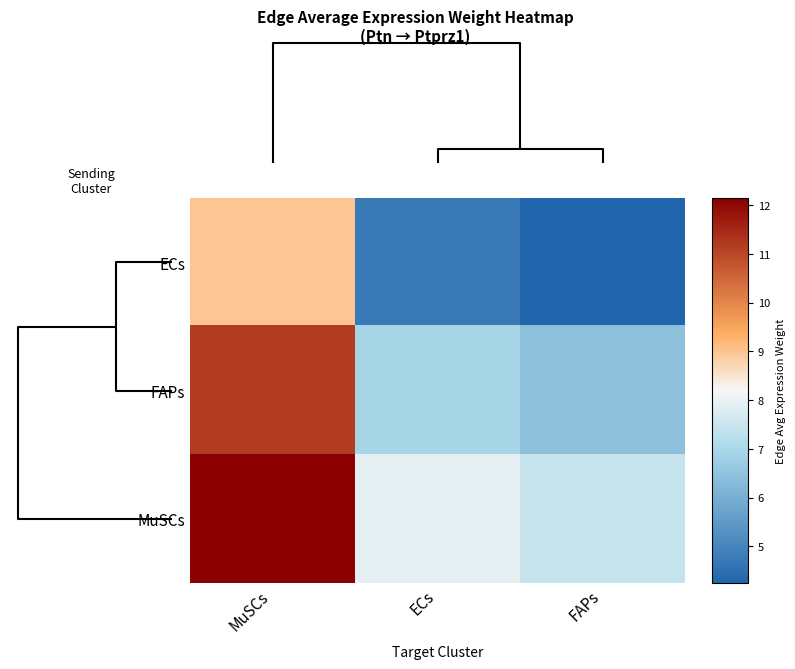

What is the smallest value displayed?

4.2